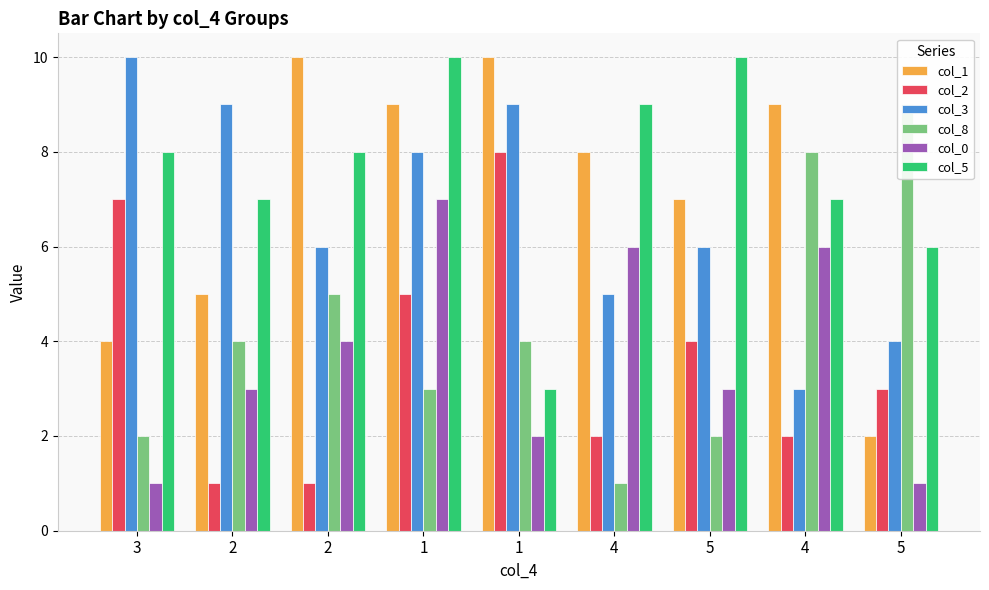

Between 1 and 4, which is larger?

1